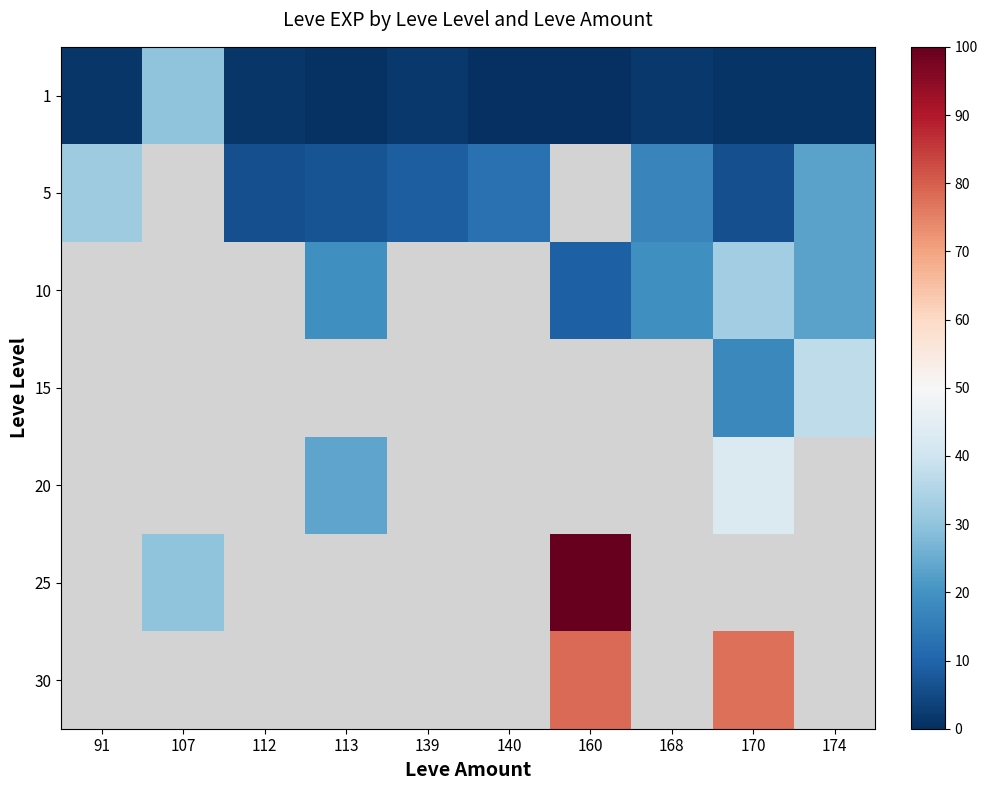

Is the value of 20 at 112 greater than the value of 15 at 160?

No